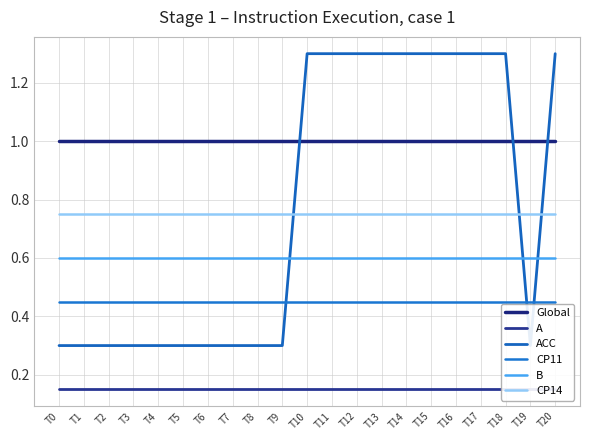

How many data points does each series have?

21